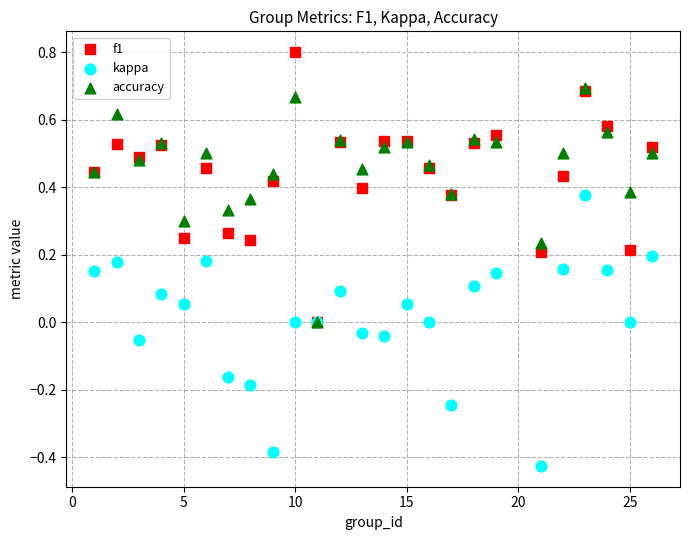

What are all the series names shown in the legend?

f1, kappa, accuracy